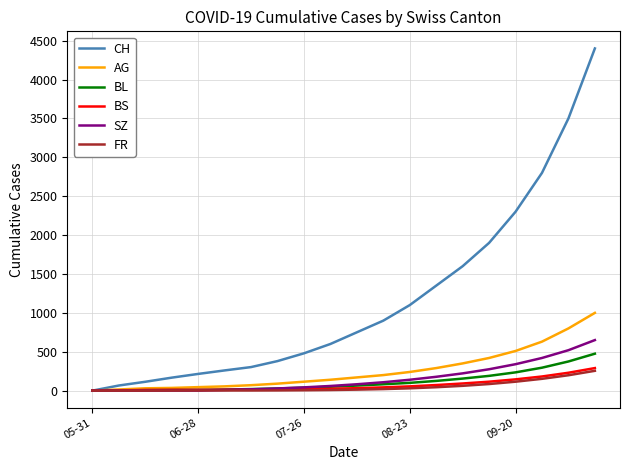

Which series has the largest range (max minus min)?

CH